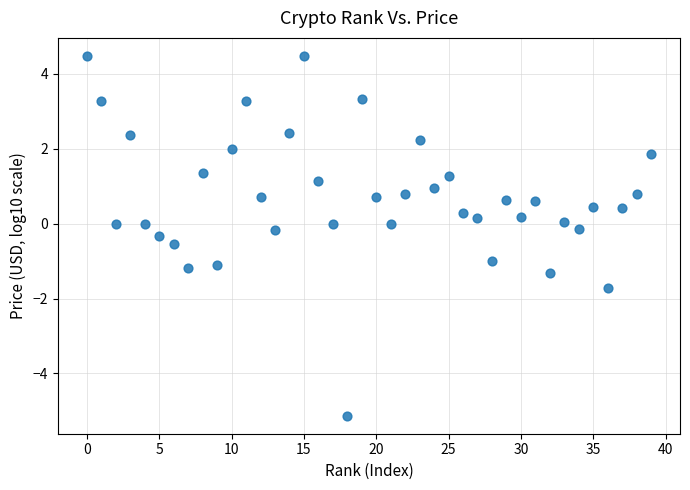

What is the range of Y values (max minus min)?

9.6